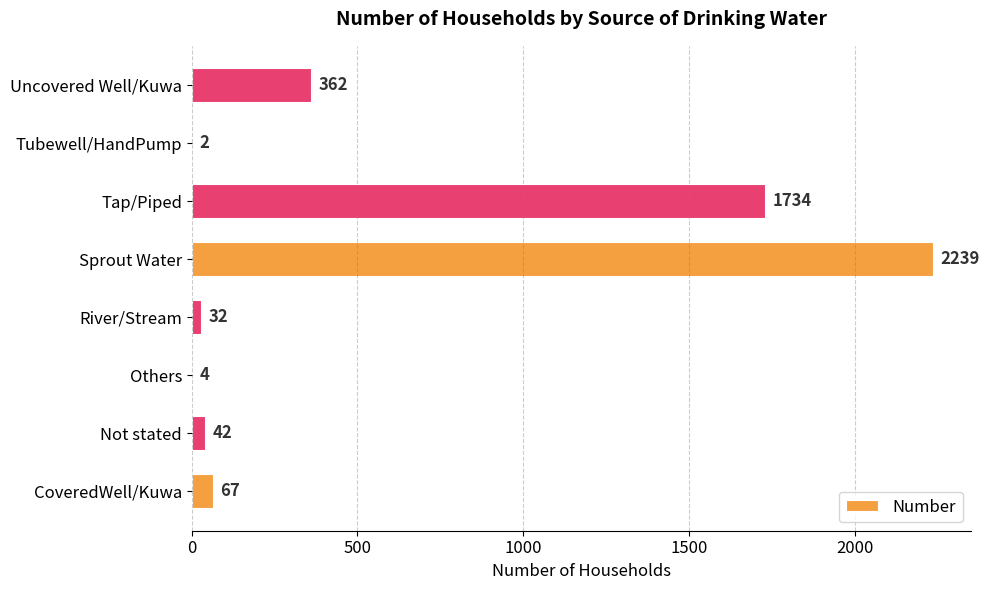

Are the bars grouped side by side (vs. stacked)?

No